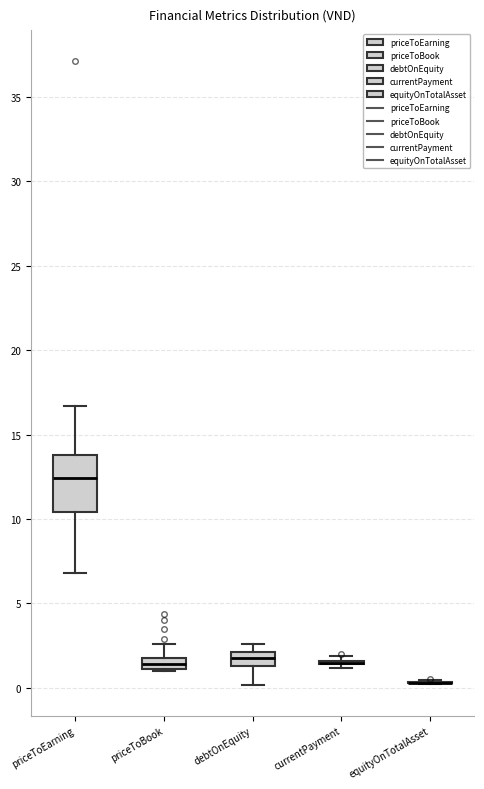

Which box is the tallest, from its lower edge to its upper edge?

priceToEarning